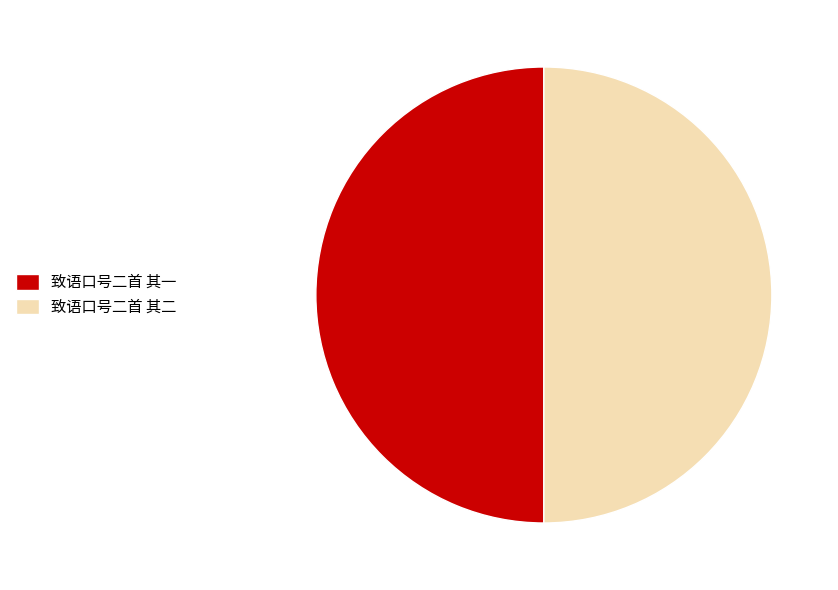

Count the number of slices in the pie.

2